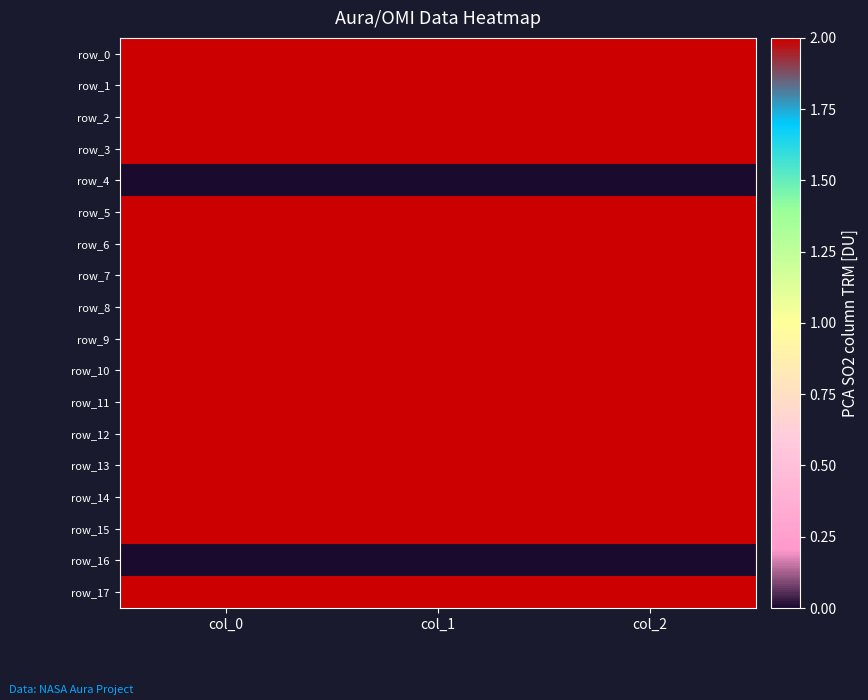

How many values in the row_13 series exceed 745?

2